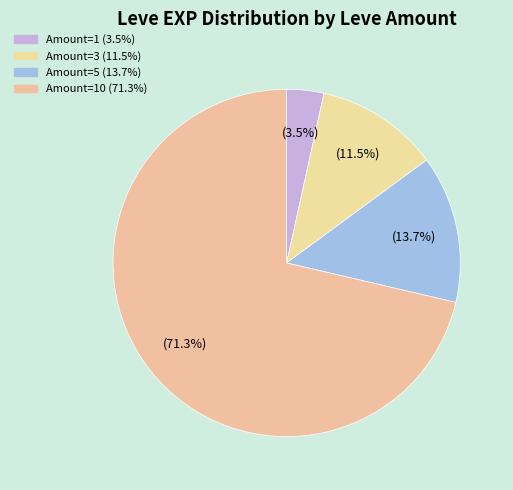

How many segments does this pie chart have?

4